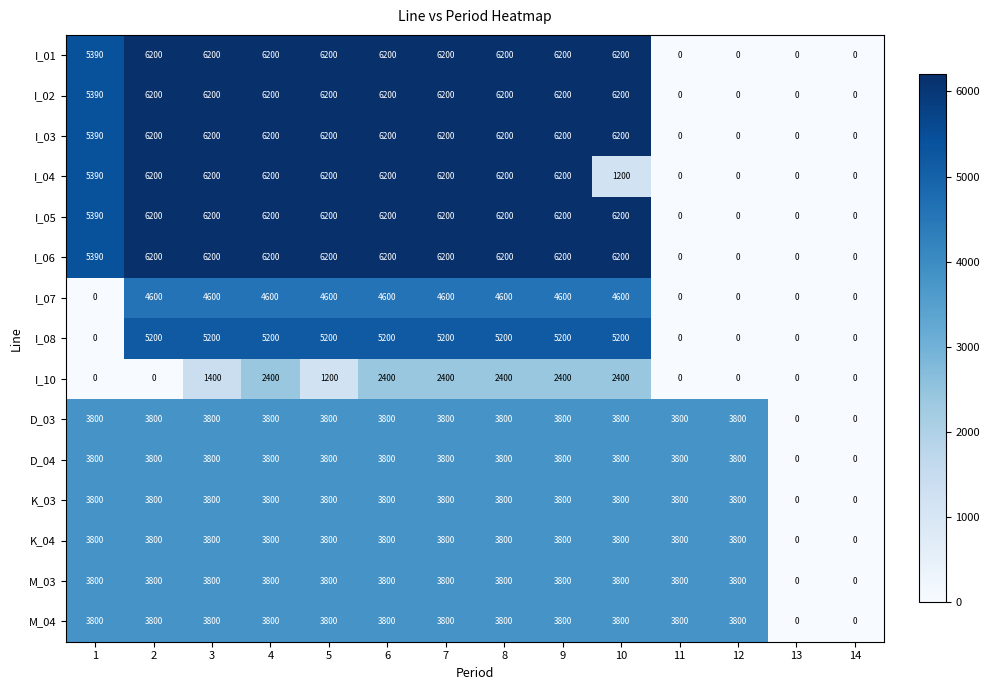

At how many categories does at least one series exceed 6069?

9